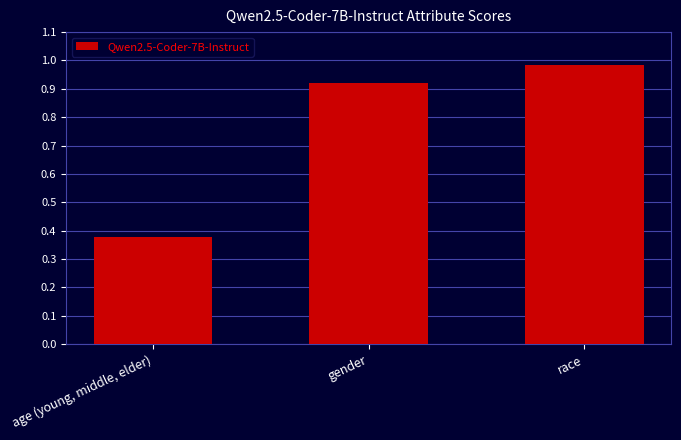

What is the label of the 2nd bar from the left?

gender